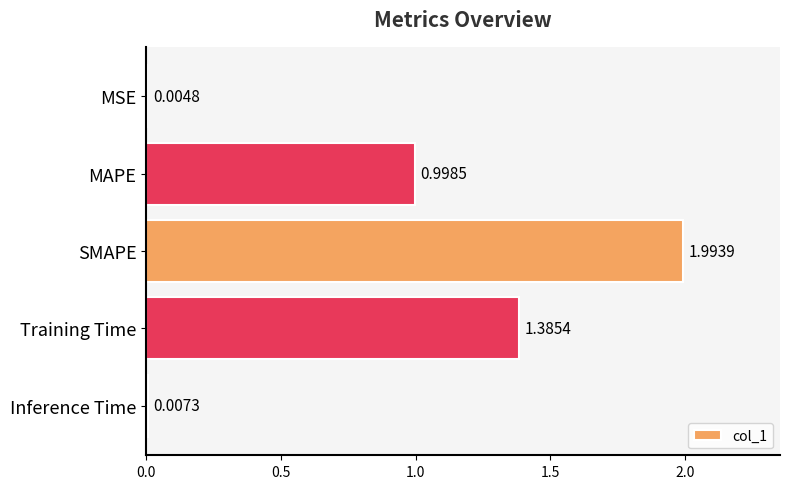

At which label is the value closest to 0?

MSE